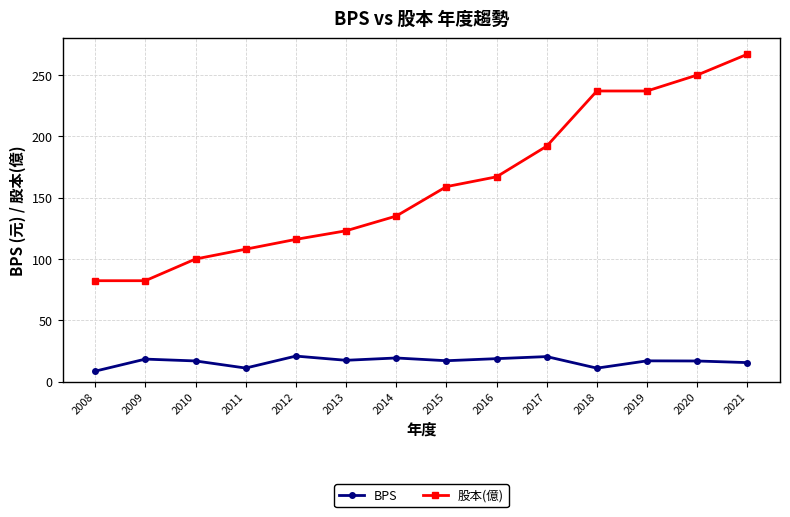

The value of BPS at 2019 is 16.9. True or false?

True